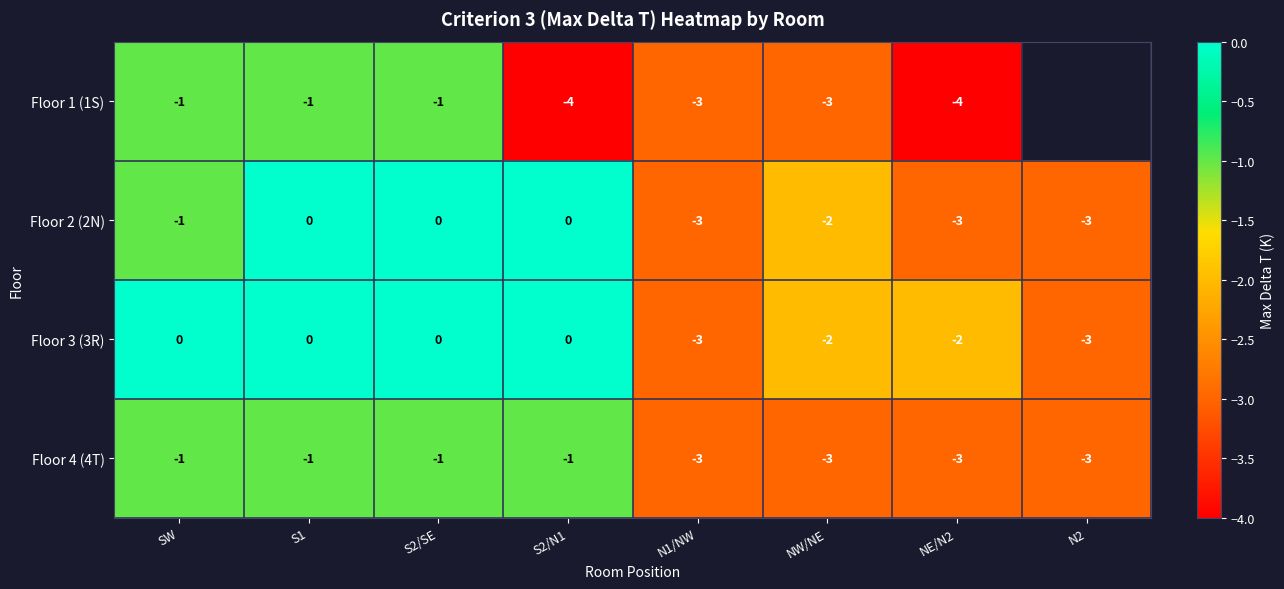

What value does the Floor 2 (2N) series have at N1/NW?

-3